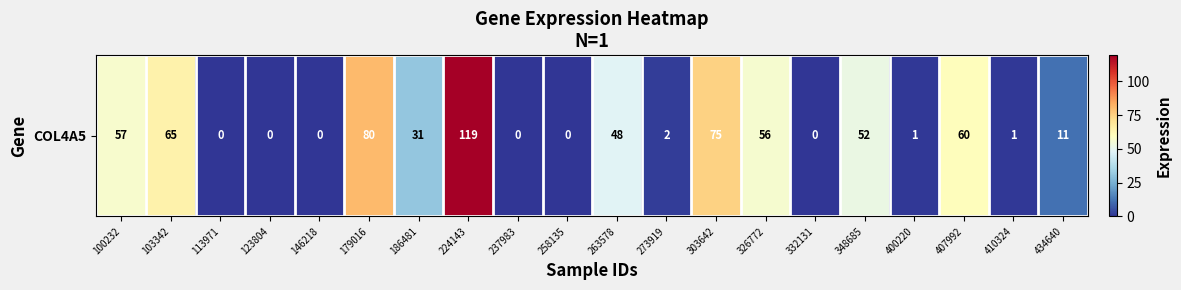

Reading left to right, what are all the values shown in this chart?

56.6	64.7	0.0	0.0	0.0	80.5	31.0	119.3	0.0	0.0	48.4	1.7	75.0	56.0	0.0	52.1	0.6	60.4	0.8	11.2